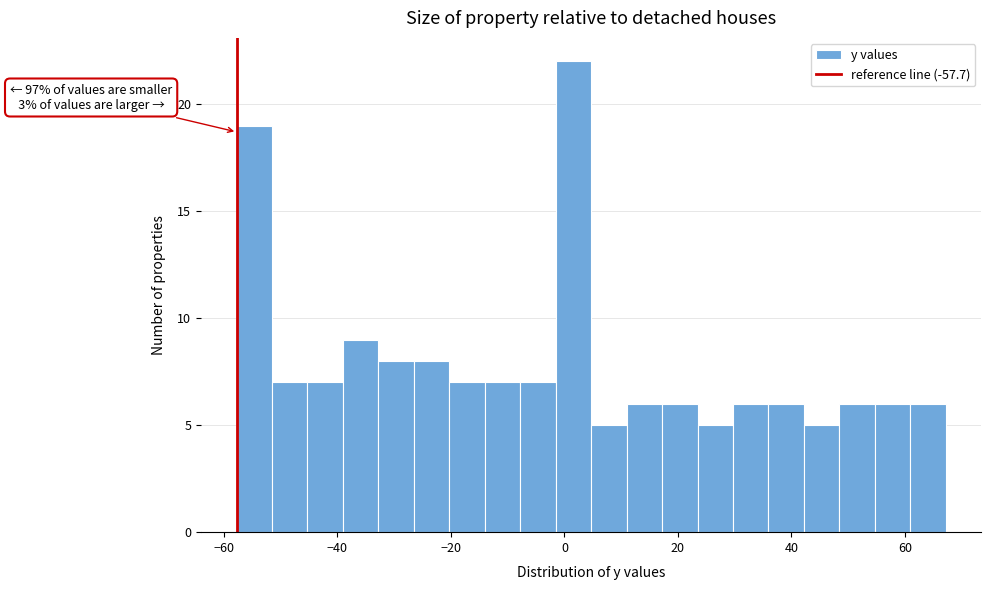

Read against the x-axis, roughly where is the centre of the tallest bar?

2